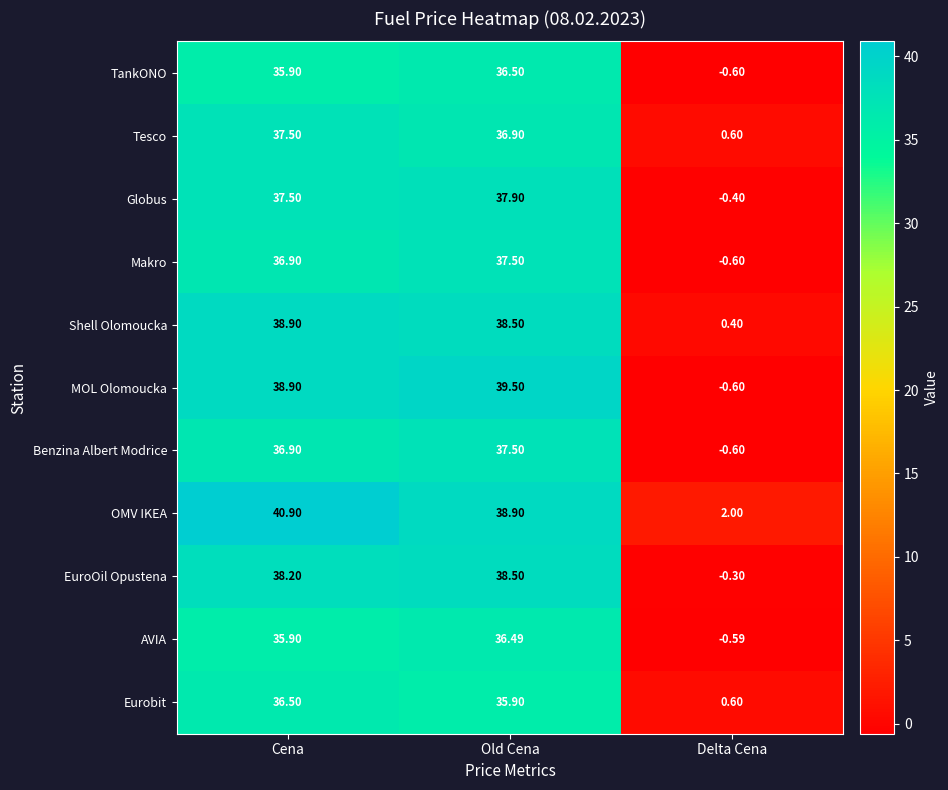

At how many categories does at least one series exceed 31?

2